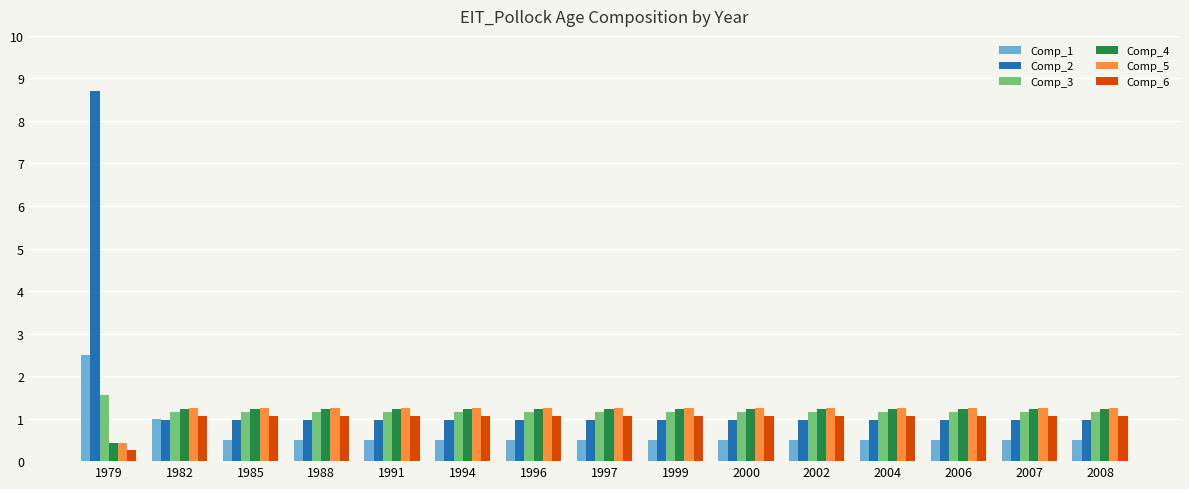

True or false: Comp_2 has a value of 1.0 at 1991.

True